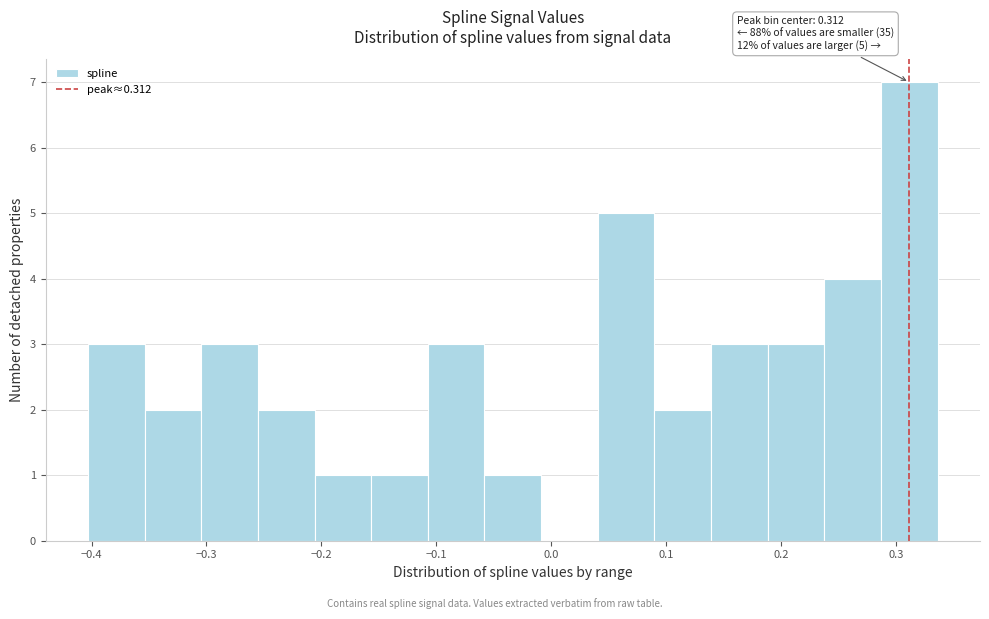

Which range on the x-axis has the tallest bar?

0.29 to 0.34